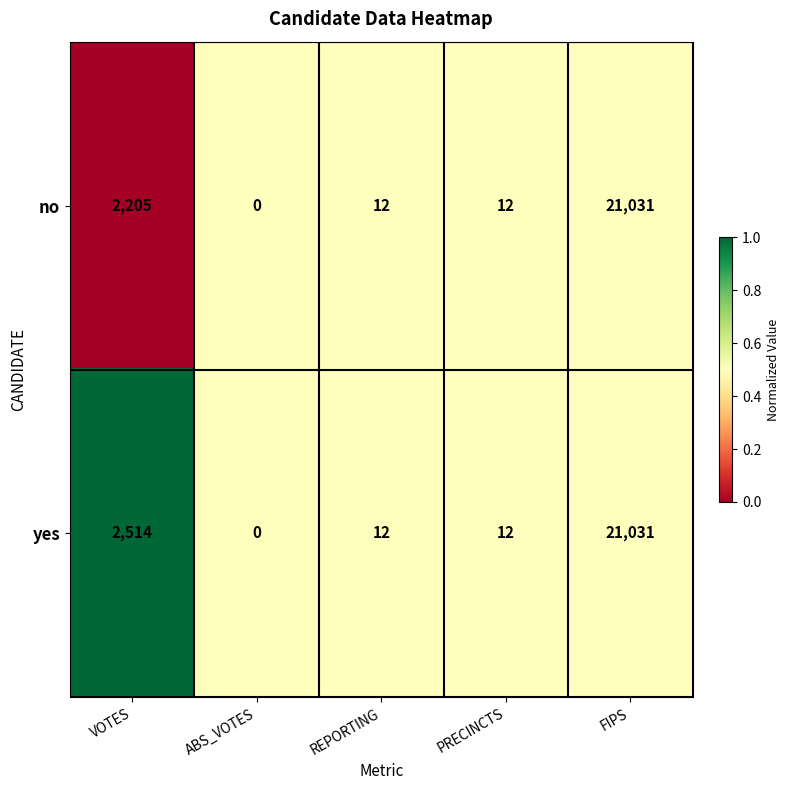

True or false: yes has a value of 0 at ABS_VOTES.

True